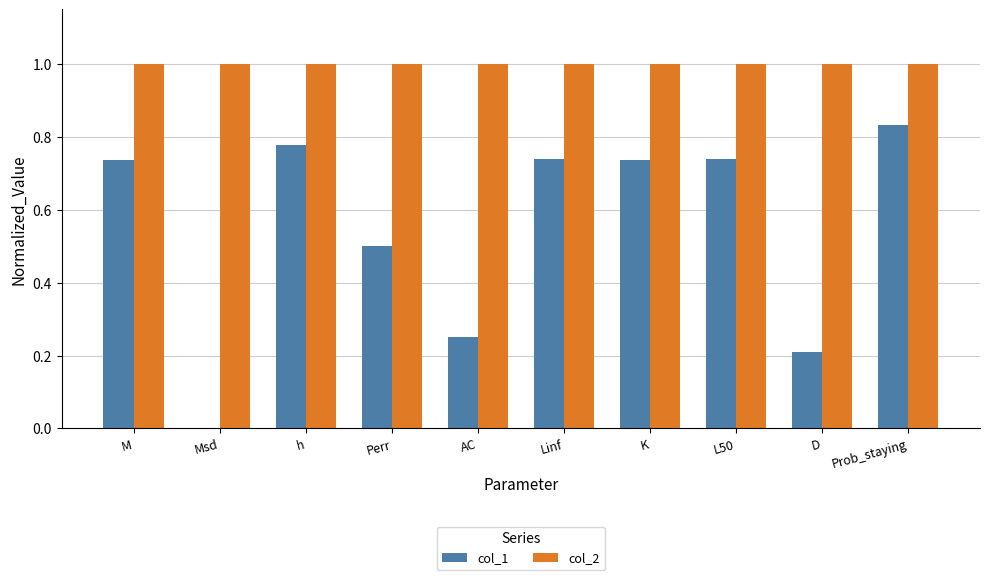

What is the average value of the col_1 series?

0.6